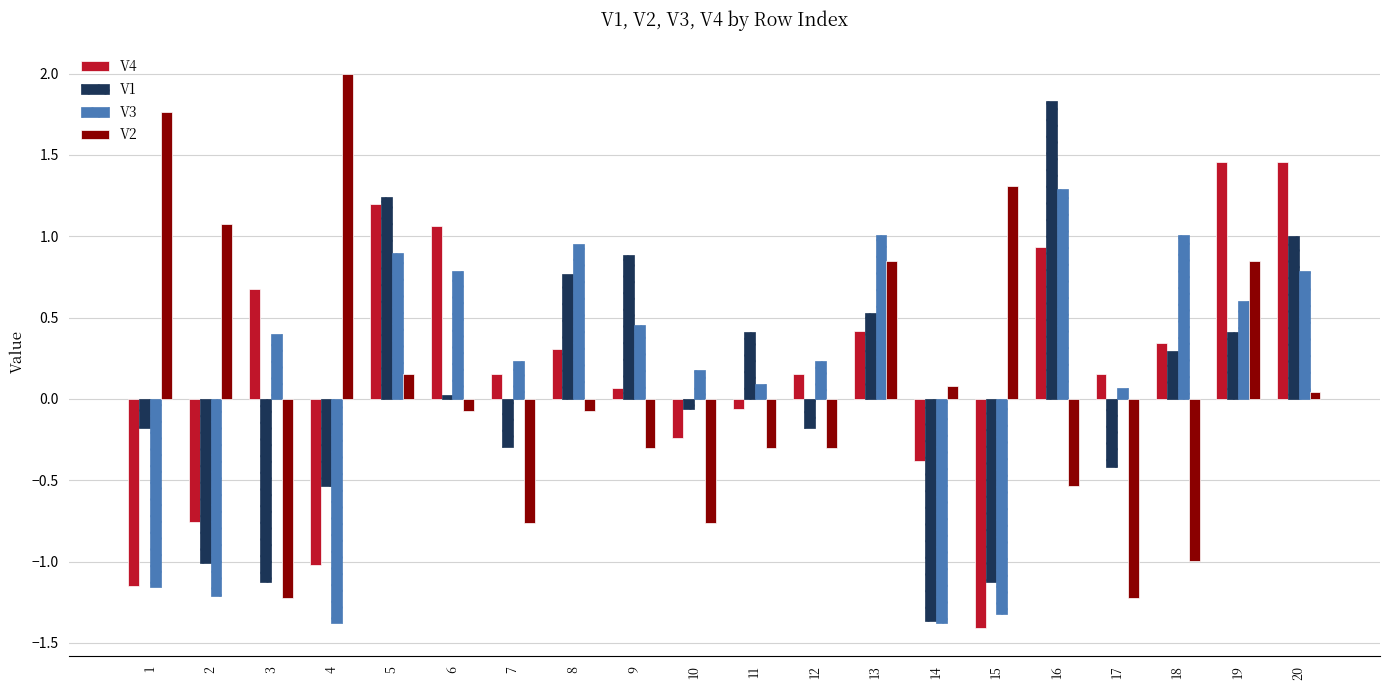

At how many categories does at least one series exceed 0?

20